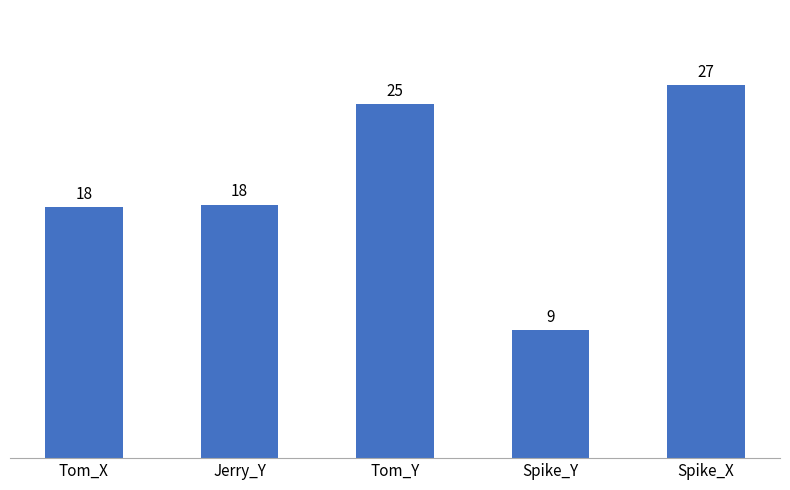

Is it true that the value at Tom_Y is 25.4?

True